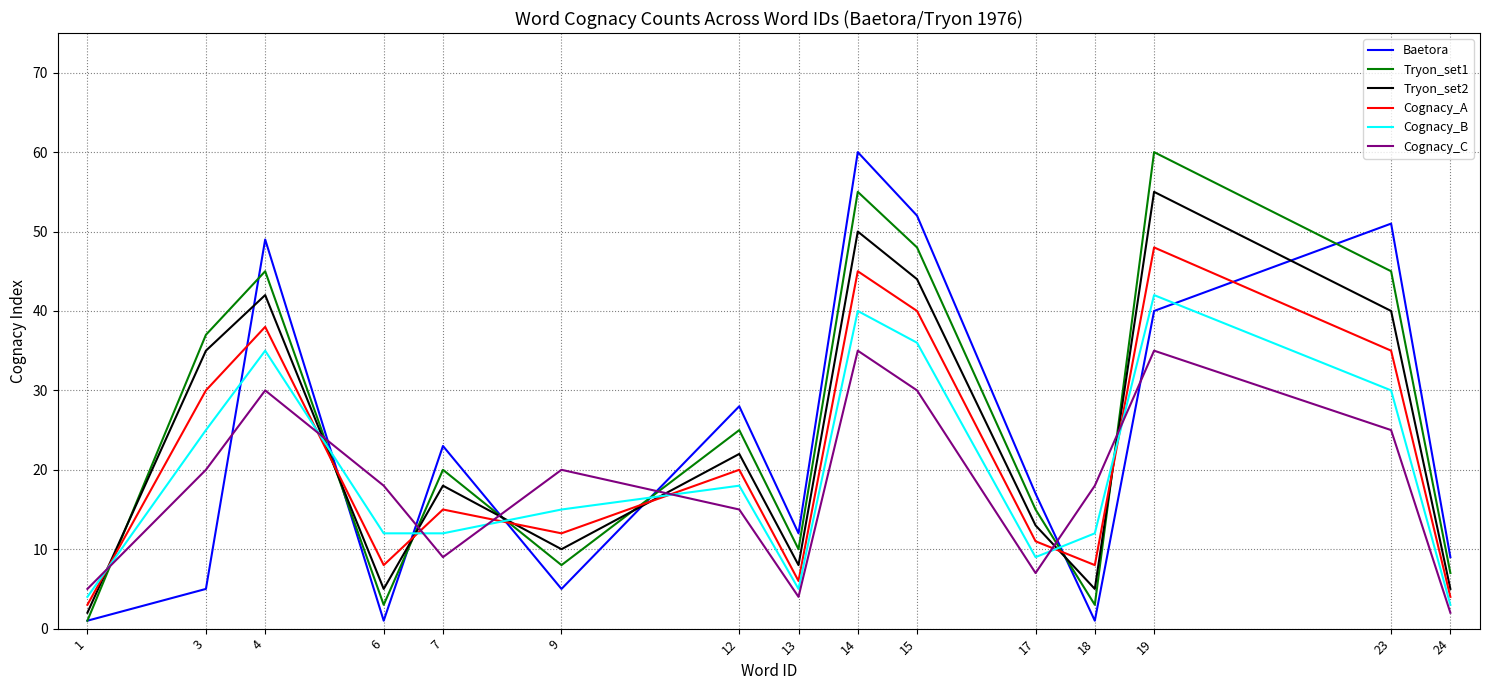

After their last crossing, which series has the higher values: Cognacy_C or Tryon_set1?

Tryon_set1